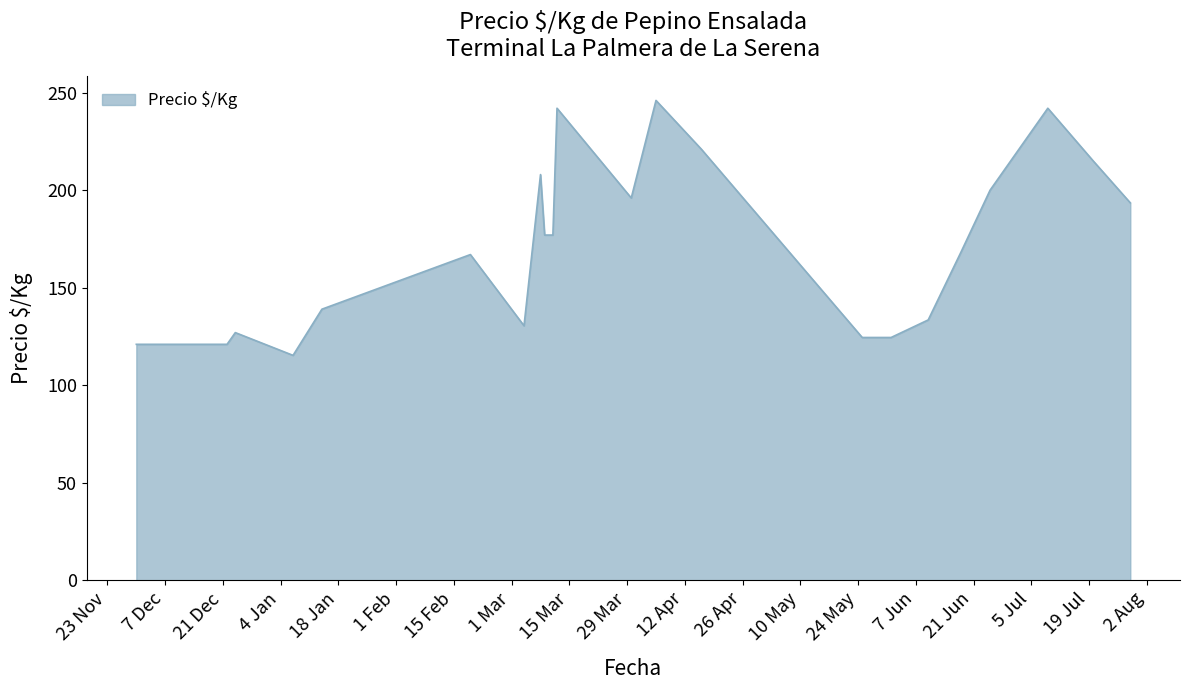

What is the smallest value displayed?

115.3